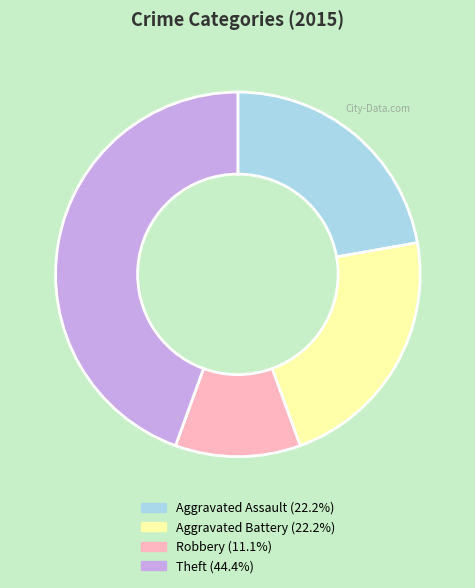

Does any single category account for the majority?

No